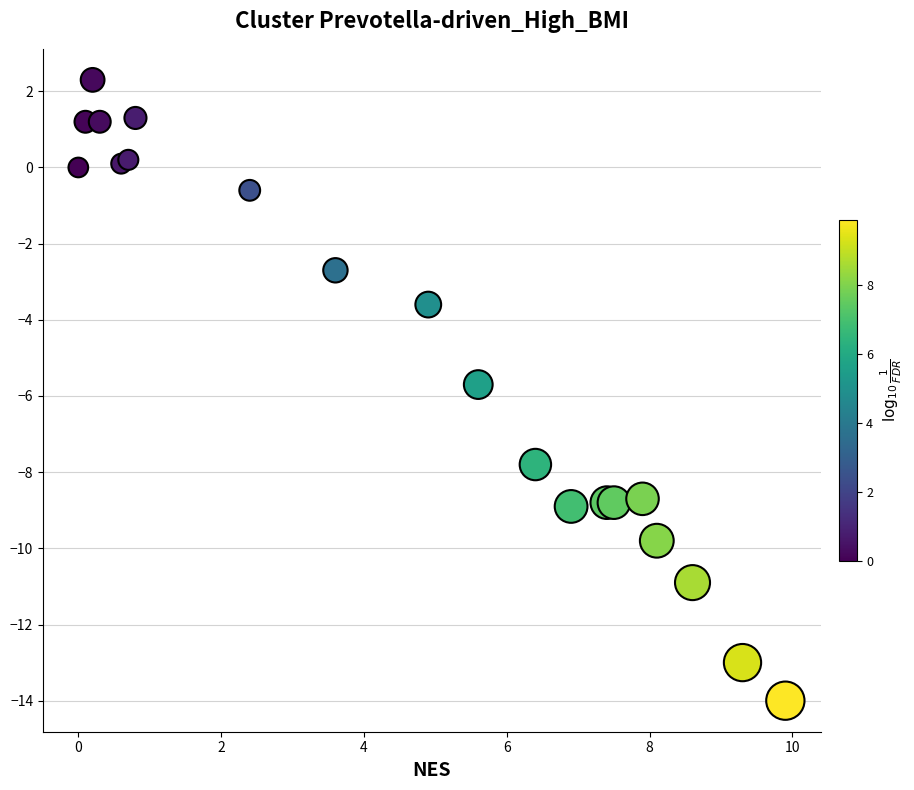

What Y value in the scatter plot is closest to -5?

-5.7